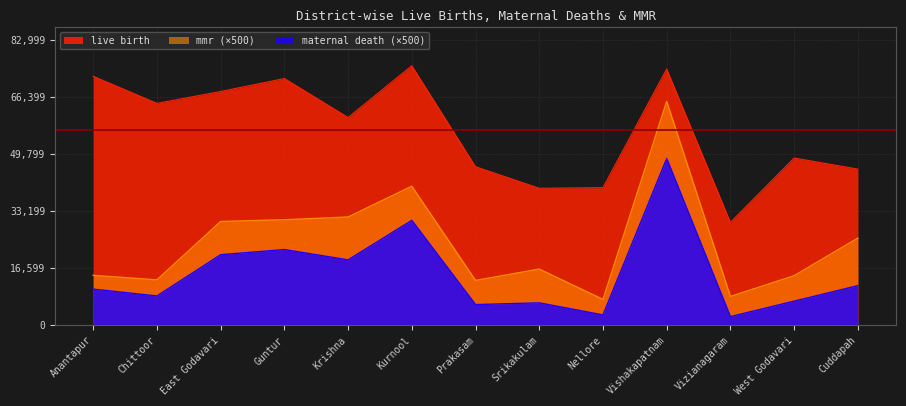

Reading left to right, what are all the values shown in this chart?

live birth: Anantapur=72391.0	Chittoor=64511.0	East Godavari=67971.0	Guntur=71733.0	Krishna=60390.0	Kurnool=75454.0	Prakasam=46089.0	Srikakulam=39817.0	Nellore=40003.0	Vishakapatnam=74502.0	Vizianagaram=29899.0	West Godavari=48615.0	Cuddapah=45399.0
maternal death: Anantapur=10500.0	Chittoor=8500.0	East Godavari=20500.0	Guntur=22000.0	Krishna=19000.0	Kurnool=30500.0	Prakasam=6000.0	Srikakulam=6500.0	Nellore=3000.0	Vishakapatnam=48500.0	Vizianagaram=2500.0	West Godavari=7000.0	Cuddapah=11500.0
mmr: Anantapur=14504.6	Chittoor=13176.0	East Godavari=30159.9	Guntur=30669.3	Krishna=31462.2	Kurnool=40422.0	Prakasam=13018.3	Srikakulam=16324.7	Nellore=7499.4	Vishakapatnam=65098.9	Vizianagaram=8361.5	West Godavari=14398.8	Cuddapah=25331.0